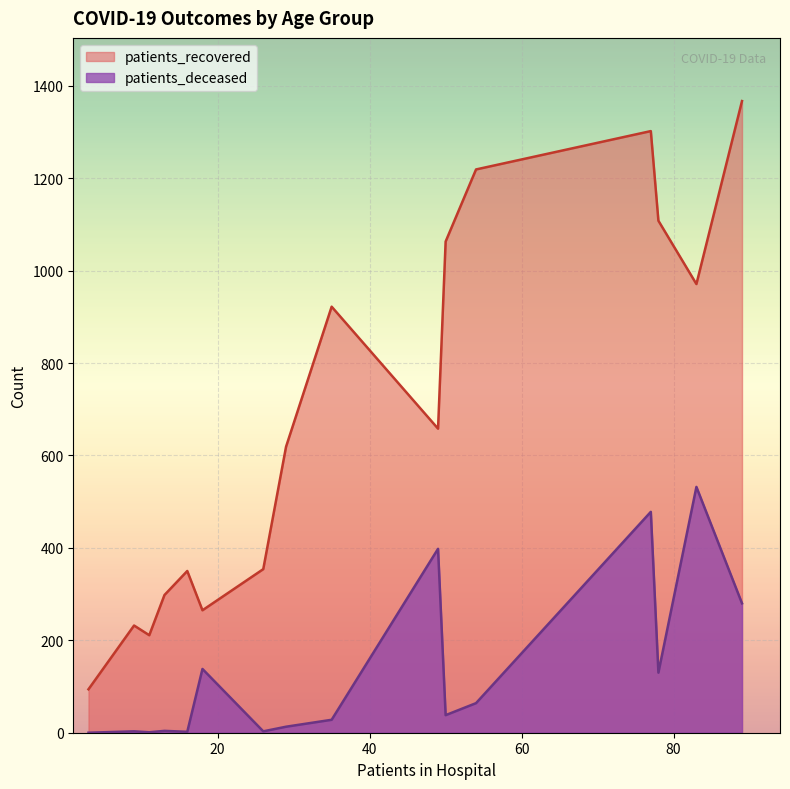

Rank the series by their average value, from lowest to highest.

patients_deceased, patients_recovered